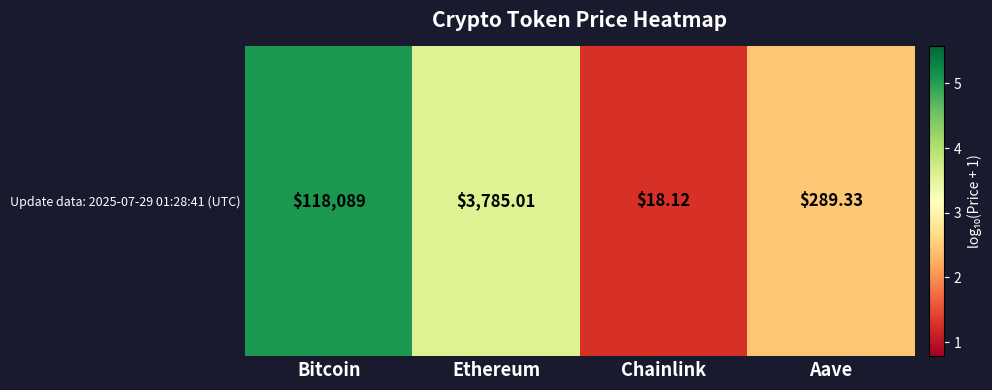

Approximately how many times larger is the value at Aave compared to Ethereum?

0.7